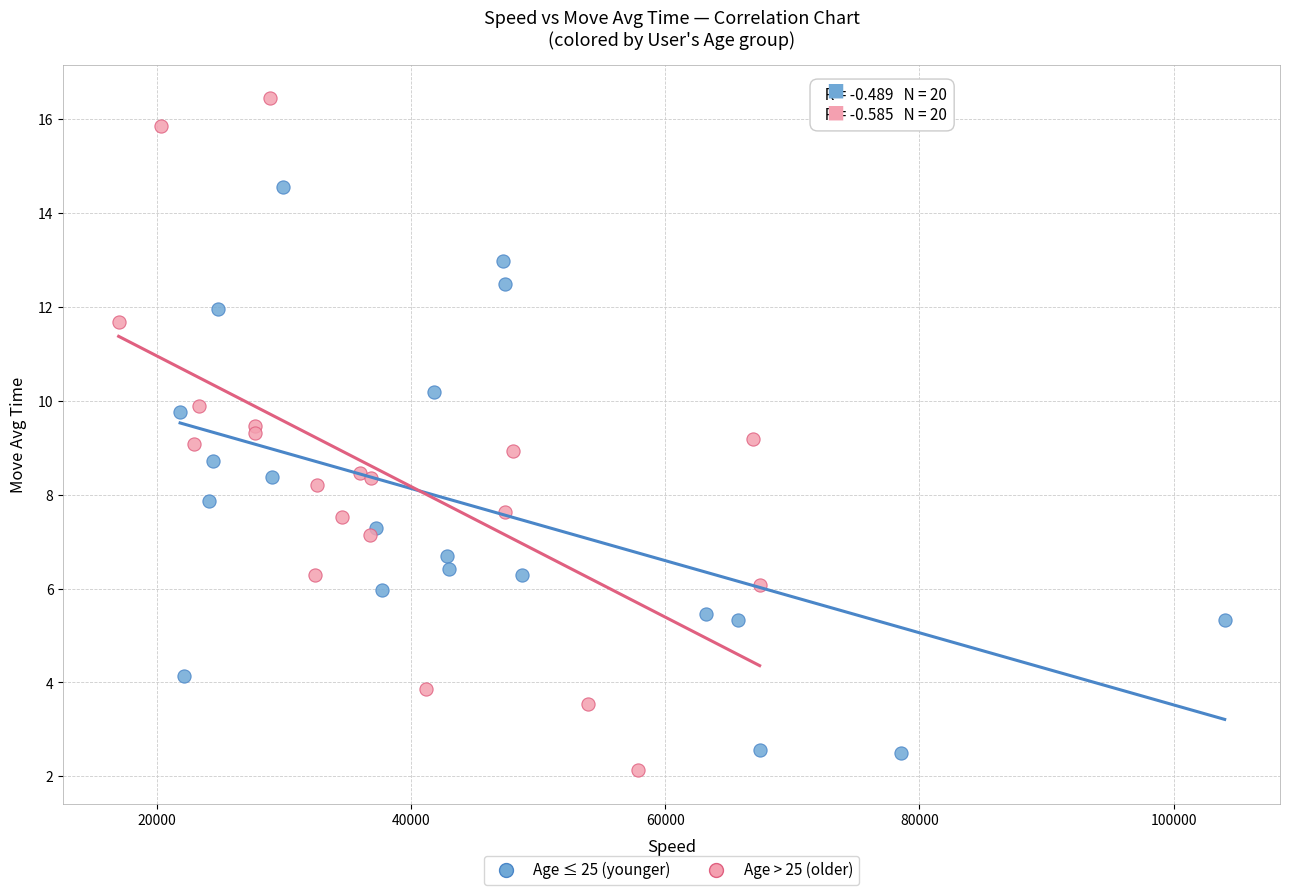

Which series reaches the maximum Y coordinate?

Age > 25 (older)